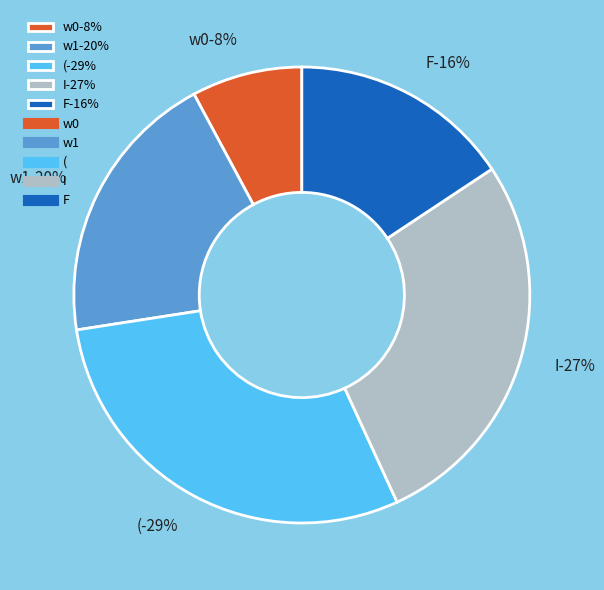

What percentage is NOT represented by I?

72.5%